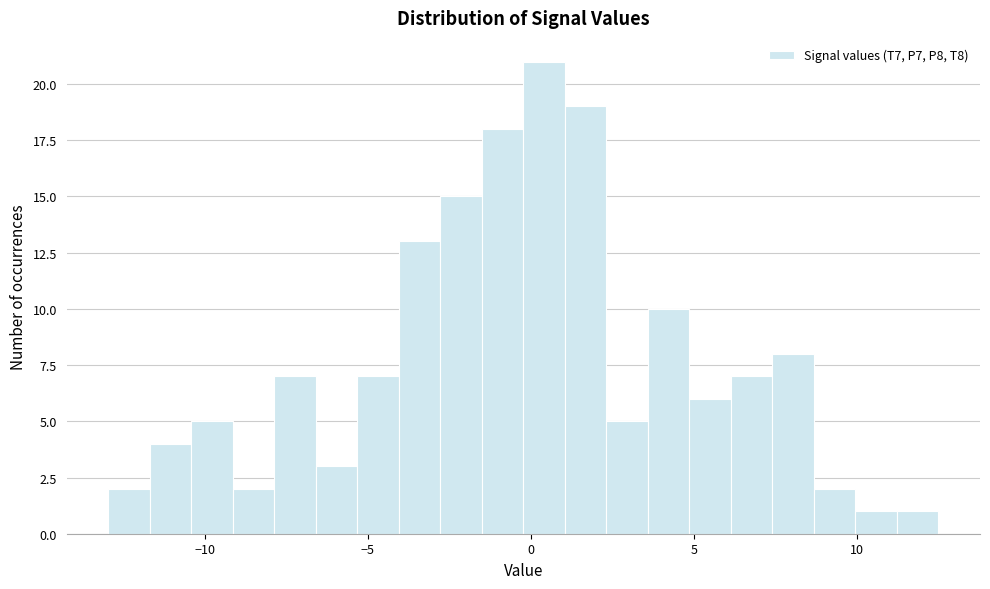

Around what value on the x-axis is the tallest bar? Give the approximate position of its centre, as read against the axis.

0.5